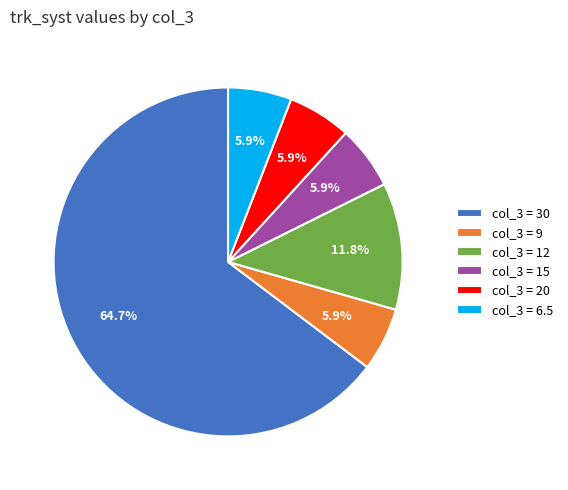

Count the number of slices in the pie.

6